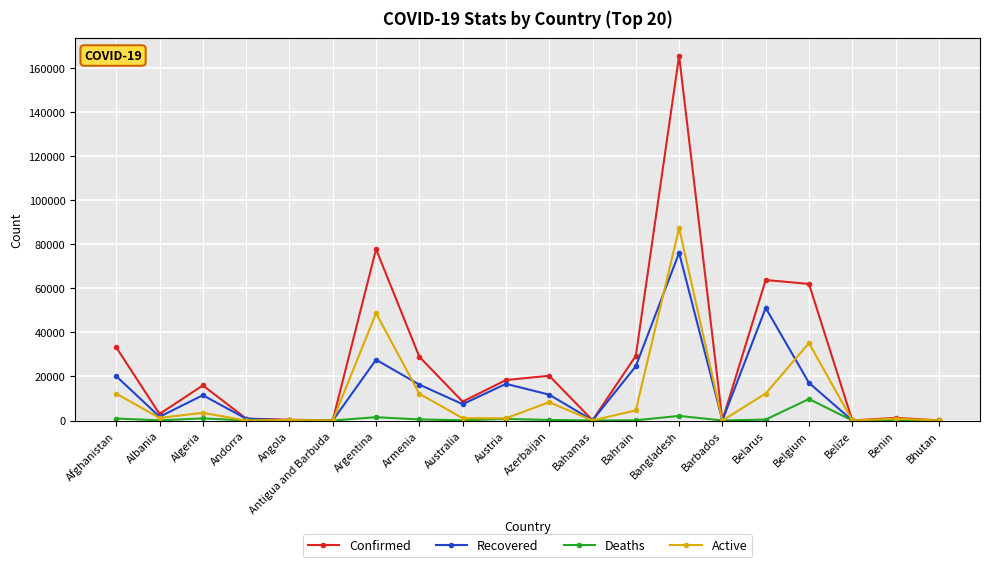

Where is the first local minimum for Recovered?

Albania